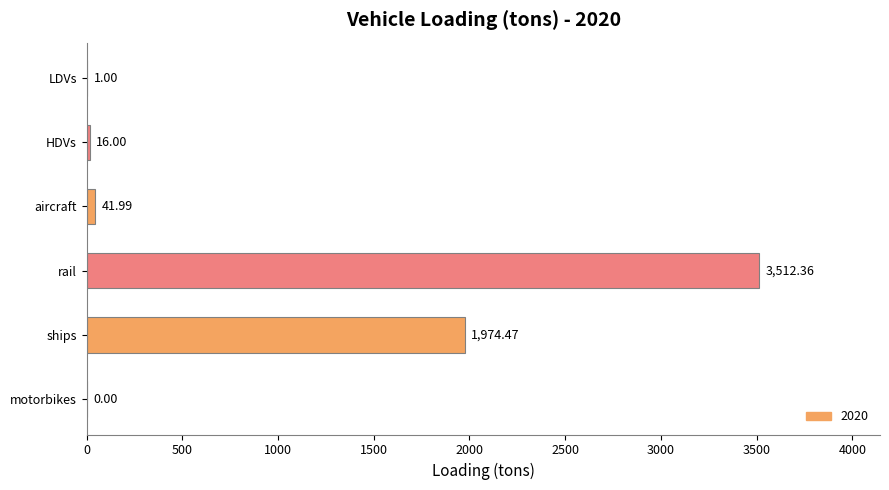

What is the change in value from aircraft to ships?

+1932.5